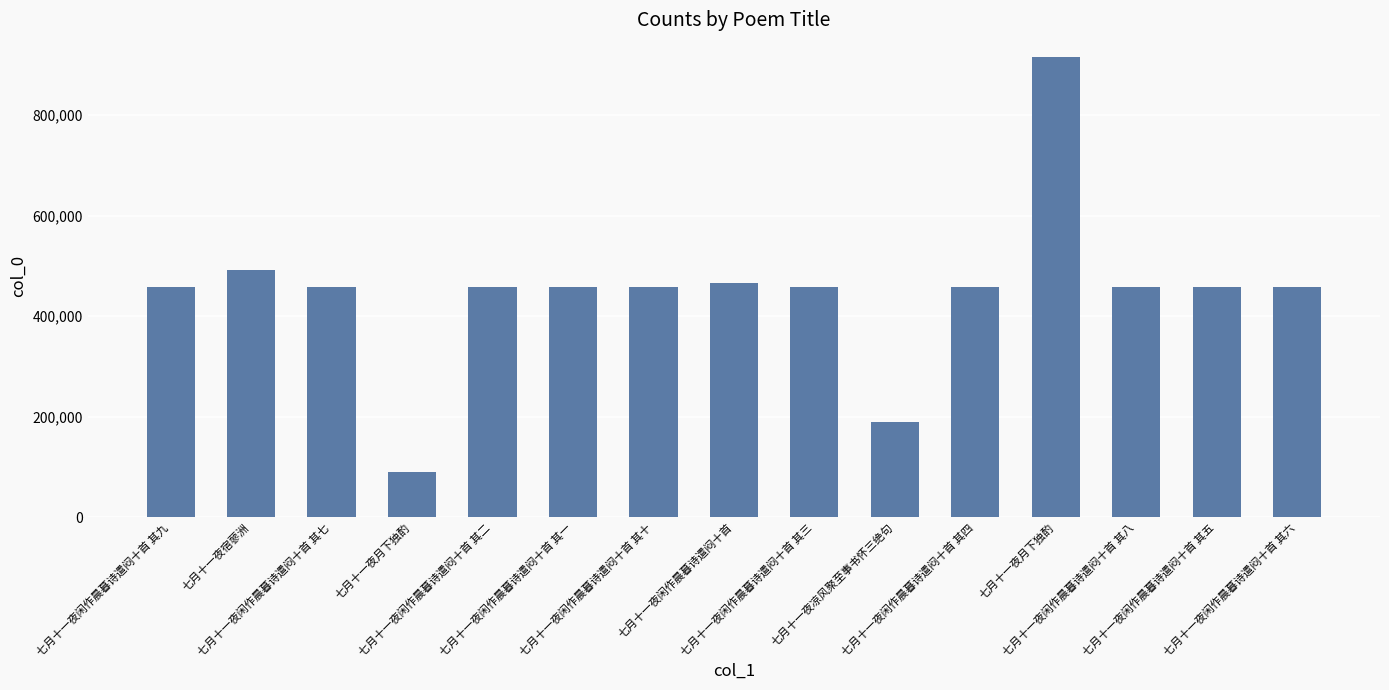

What is the approximate value at 七月十一夜闲作晨暮诗遣闷十首 其五?

458986